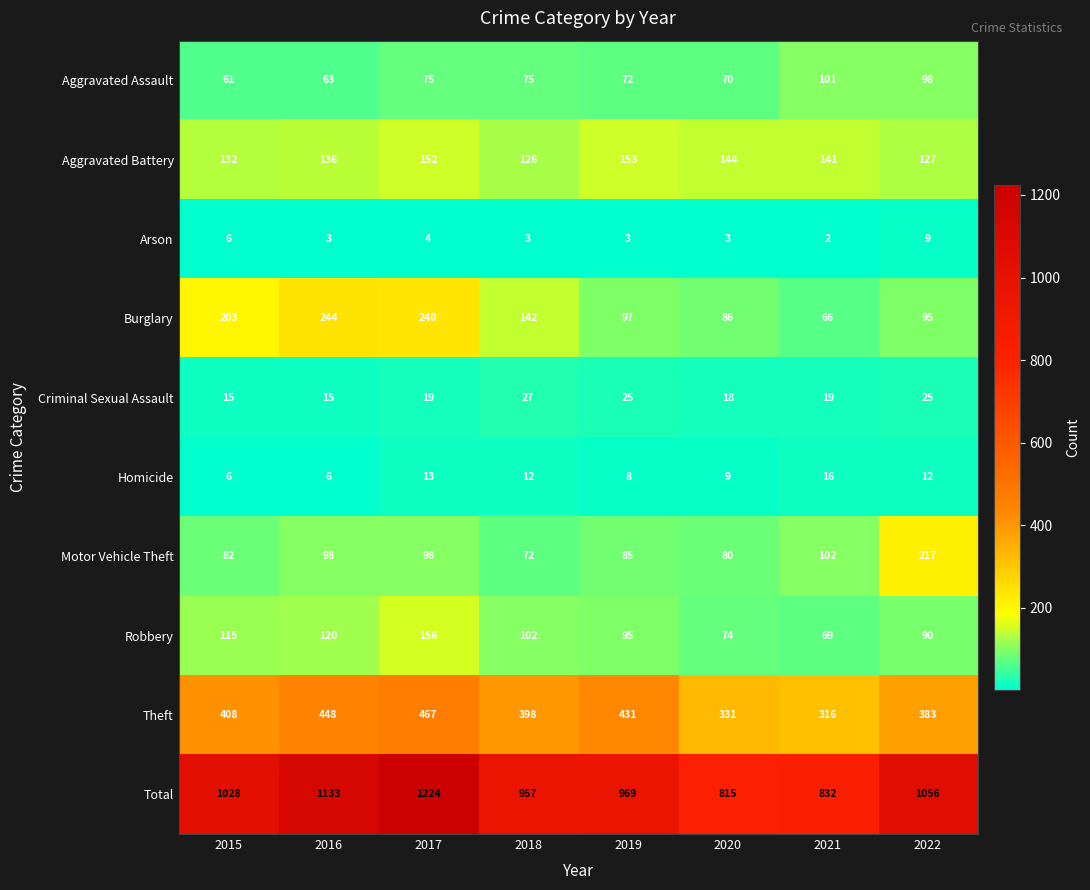

What value does the Total series have at 2020?

815